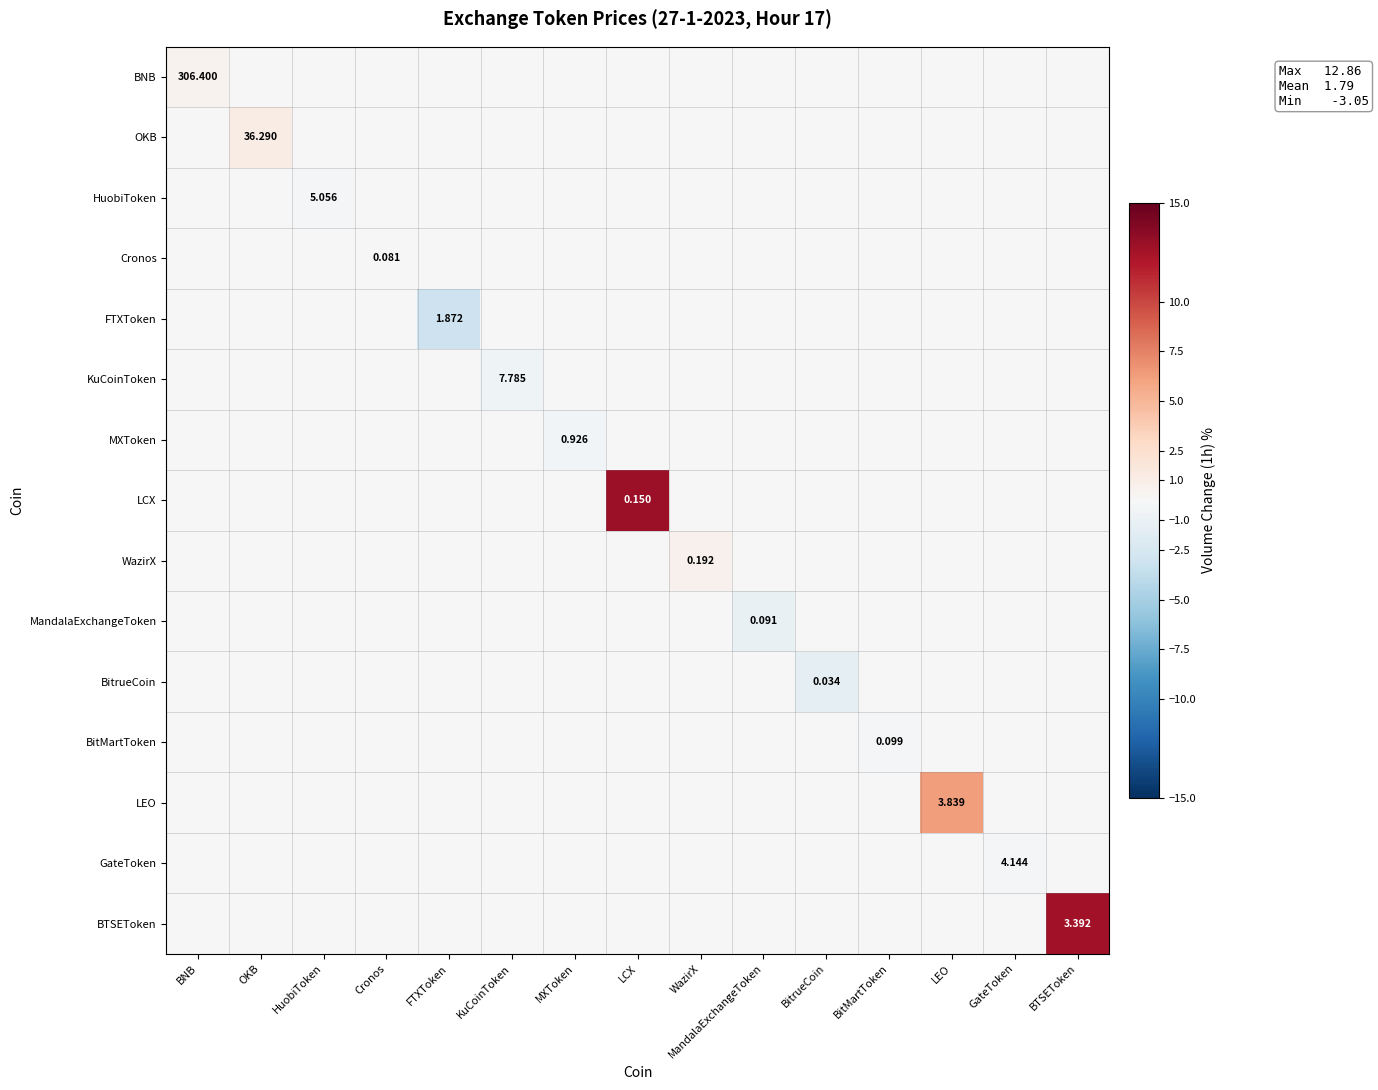

What is the sum of all MandalaExchangeToken values?

-1.1